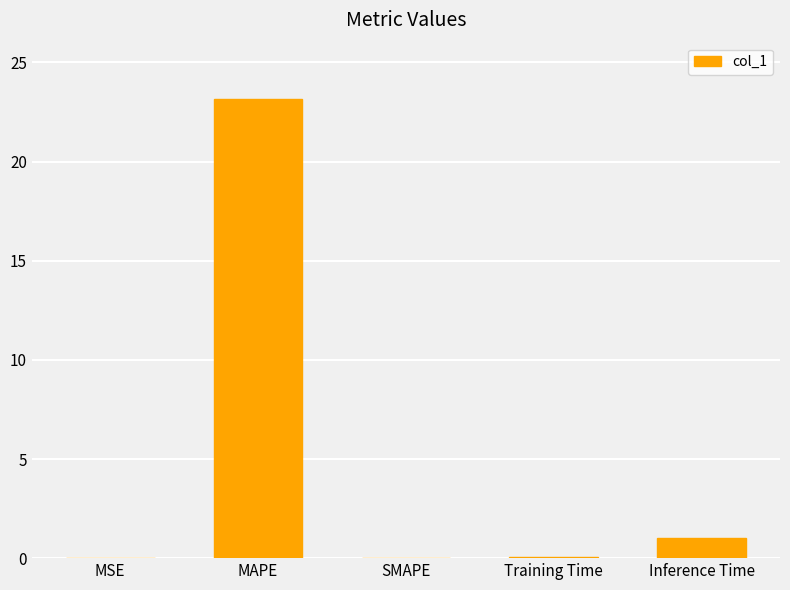

The chart shows a value of 23.2 at MAPE. True or false?

True